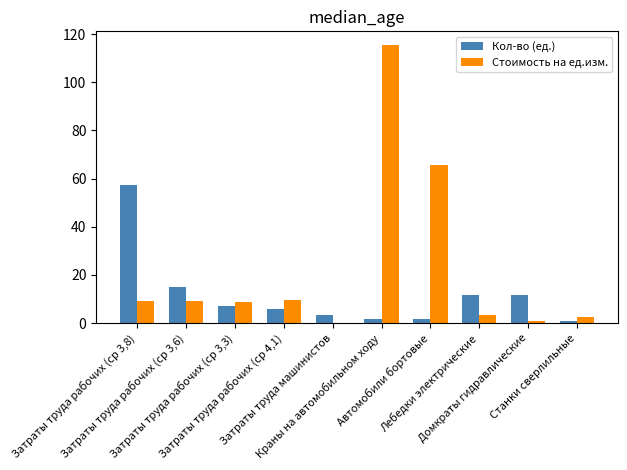

What is the total value across all series at Краны на автомобильном ходу?

117.1